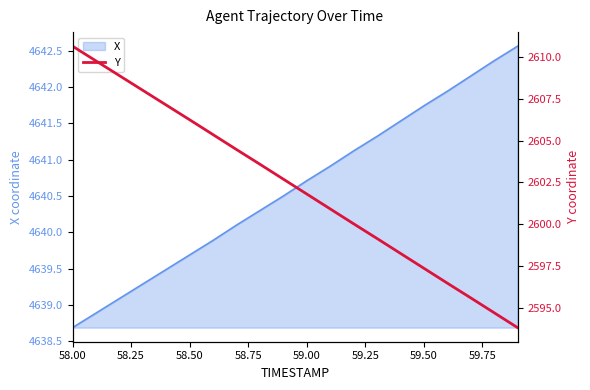

How many data points are above 2602?

10